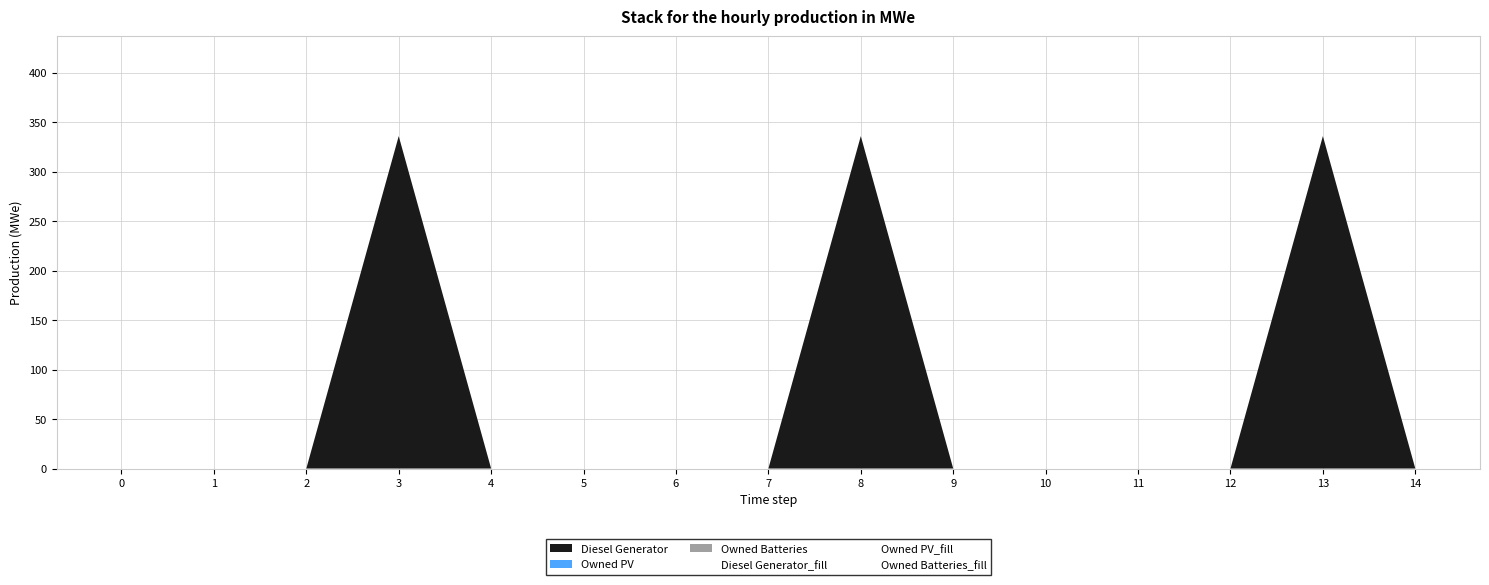

Count the number of categories in the chart.

15